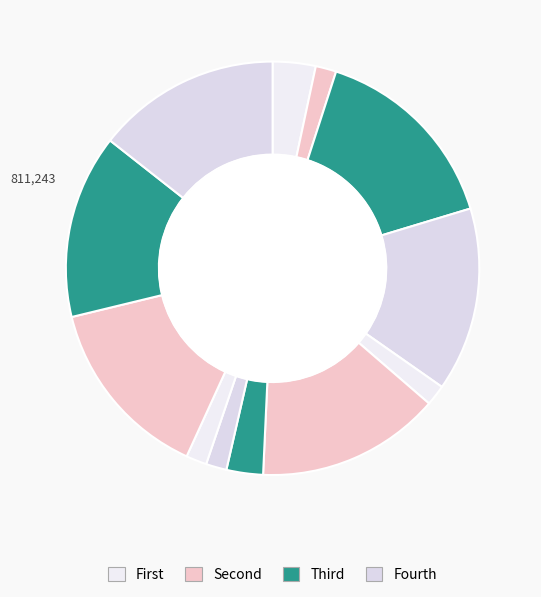

How many slices are in this pie chart?

12